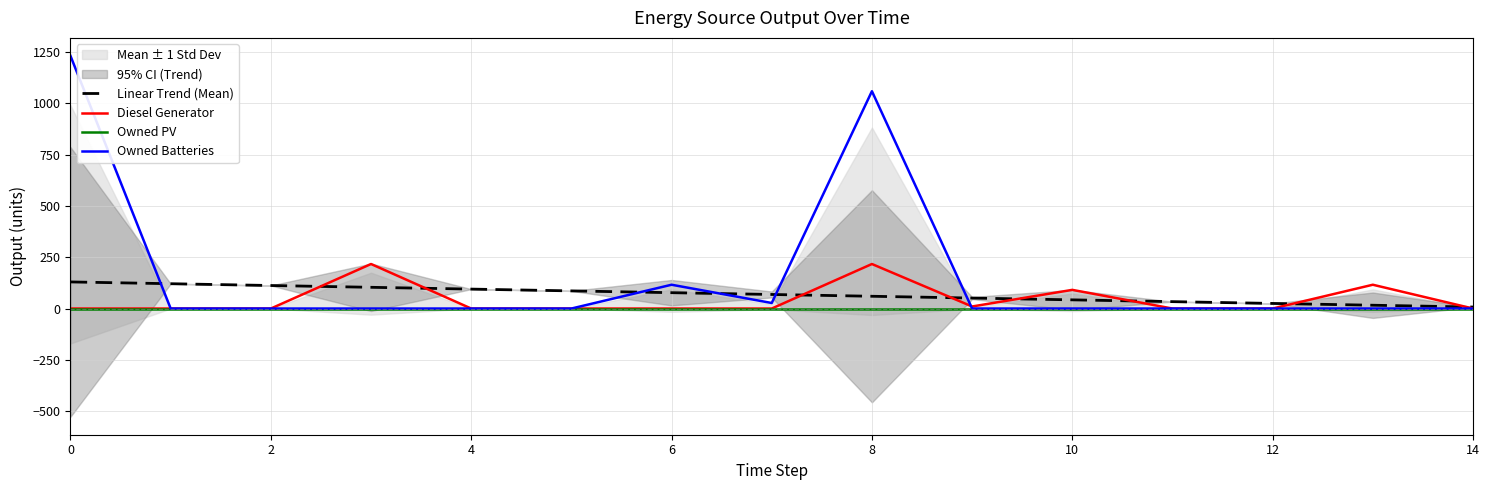

What is the greatest value displayed?

1231.0